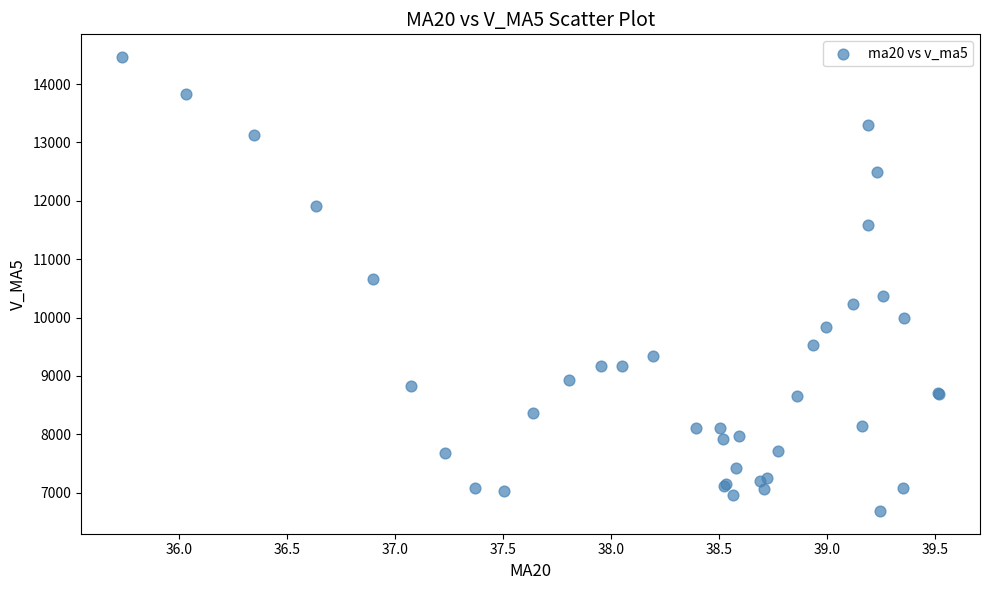

What Y value in the scatter plot is closest to 10574?

10663.4